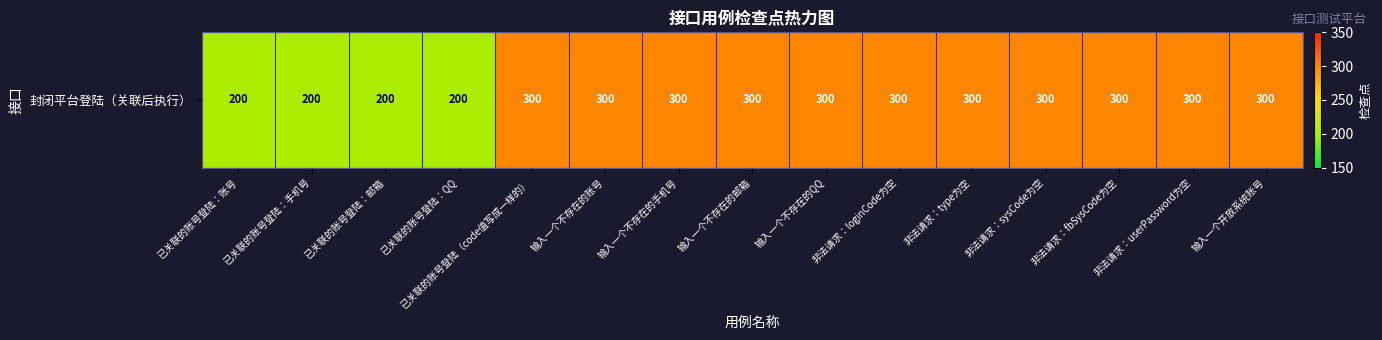

What is the change in value from 已关联的账号登陆：邮箱 to 输入一个开放系统账号?

+100